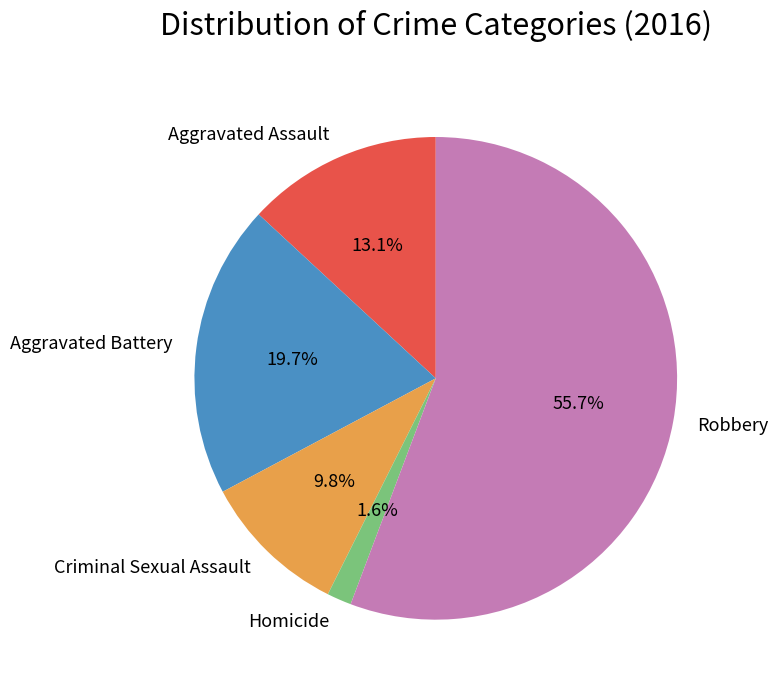

Combined, do Homicide and Criminal Sexual Assault account for over 50%?

No